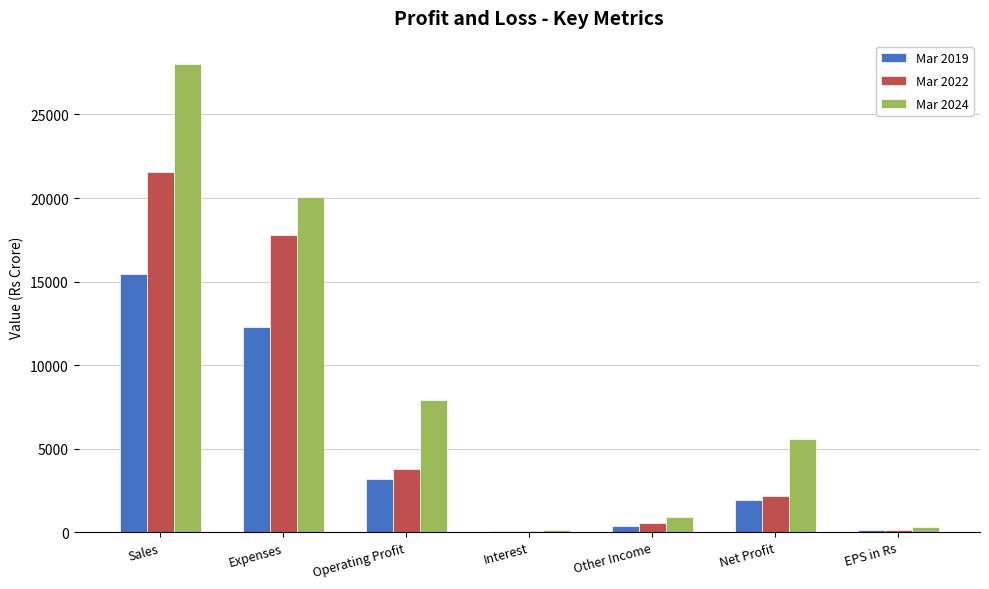

What is the greatest value displayed?

28011.0